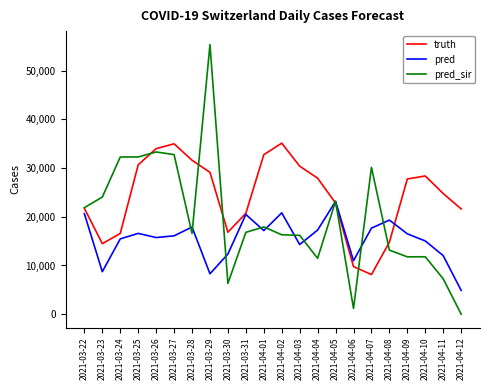

Which category has the highest value in the pred_sir series?

2021-03-29